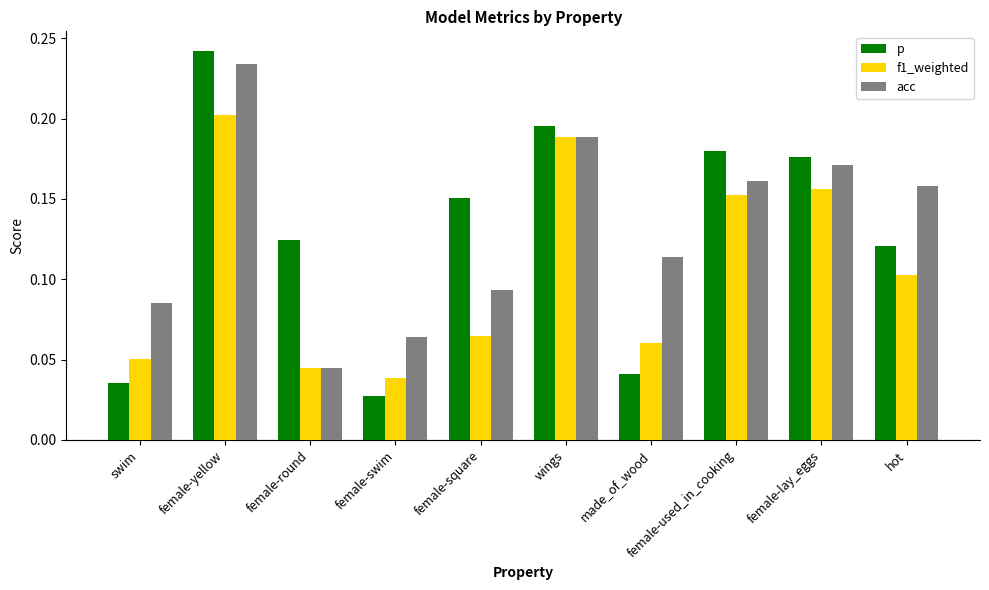

Is the value of f1_weighted at made_of_wood greater than the value of p at female-yellow?

No